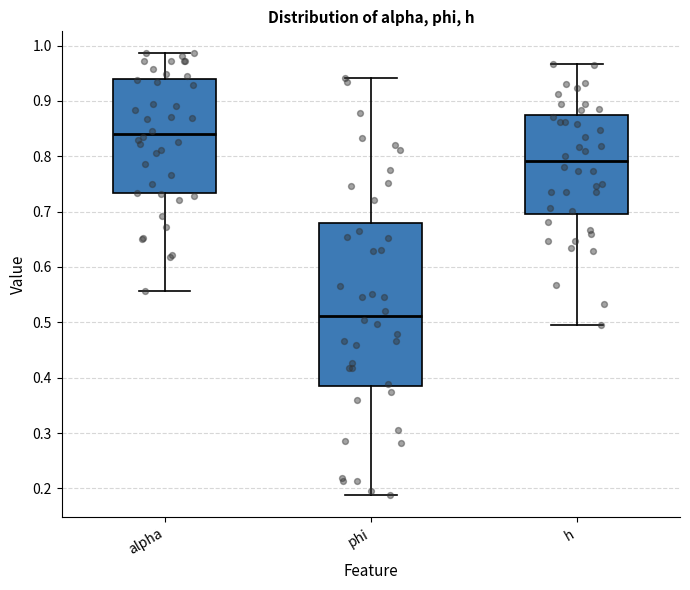

Where does the median line of the box for phi sit on the y-axis? The values are not printed on the chart, so give them approximately, as read against the axis.

0.51